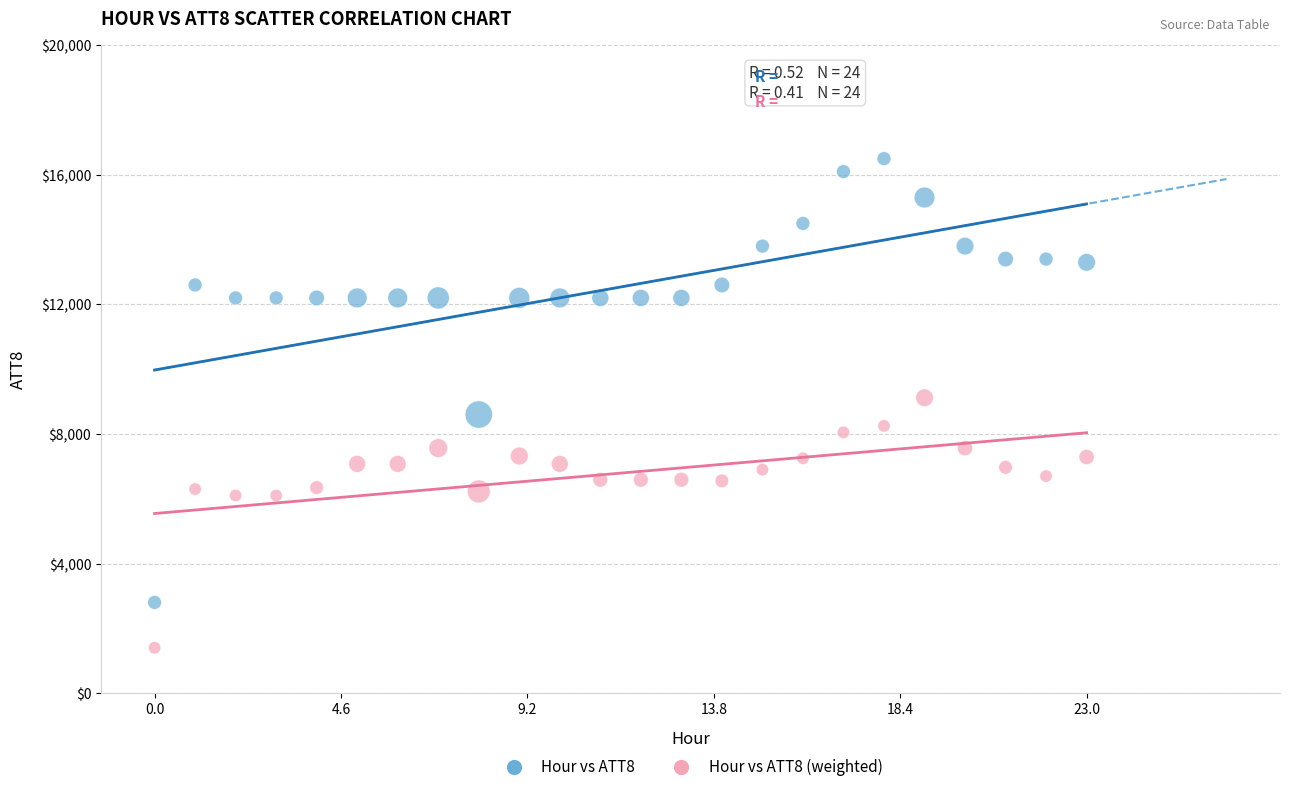

What are all the series names shown in the legend?

Hour vs ATT8, Hour vs ATT8 (weighted)